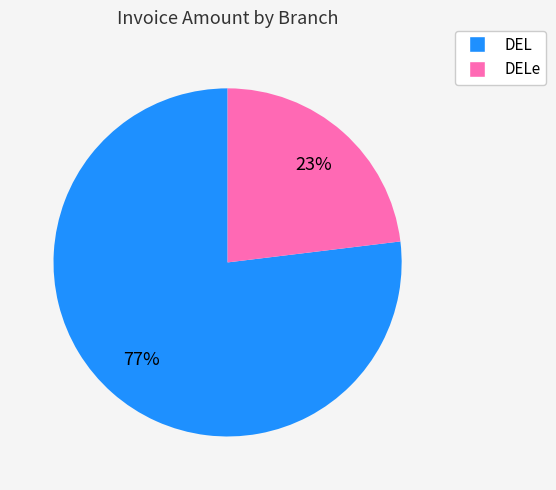

To the nearest percent, what percentage of the pie is DELe?

23%